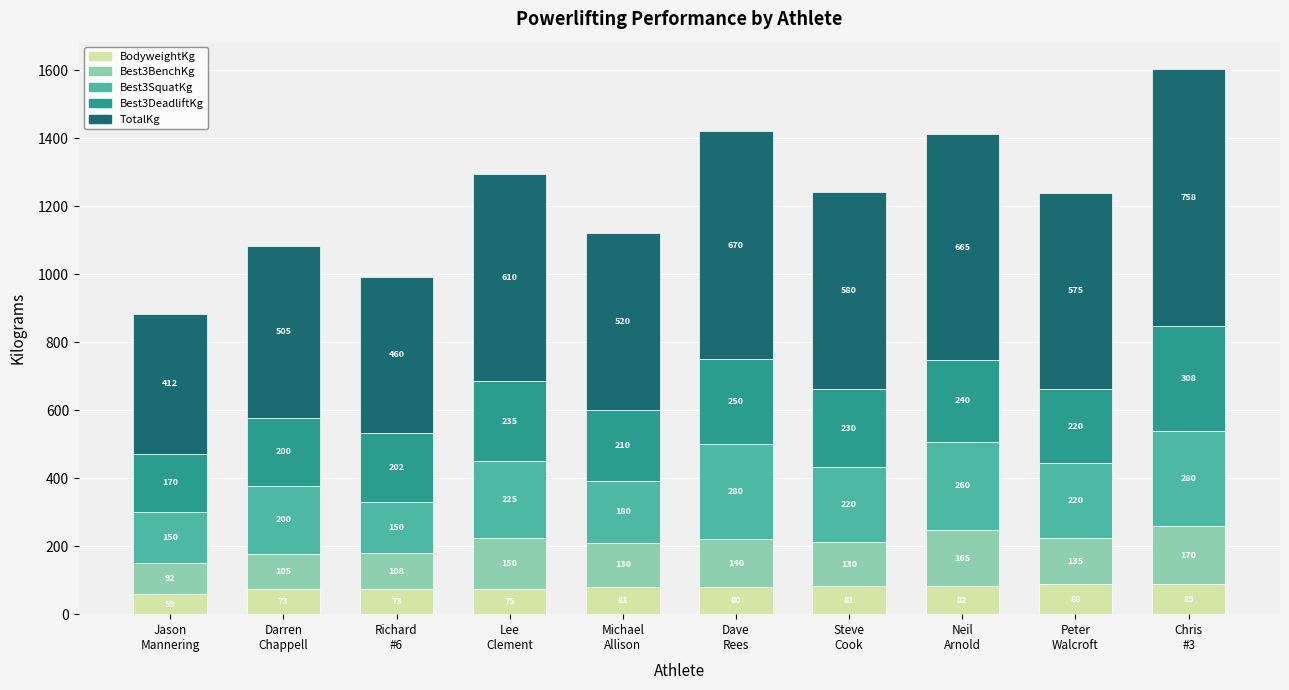

What is the maximum value for BodyweightKg?

88.7